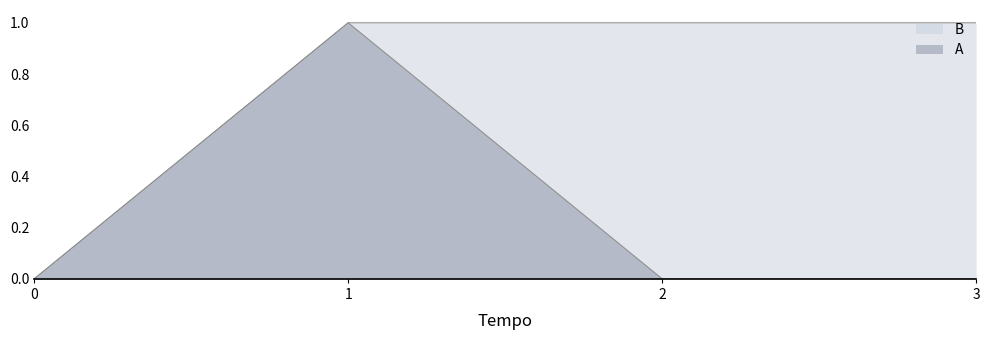

What is the spread (max minus min) of values at 3?

1